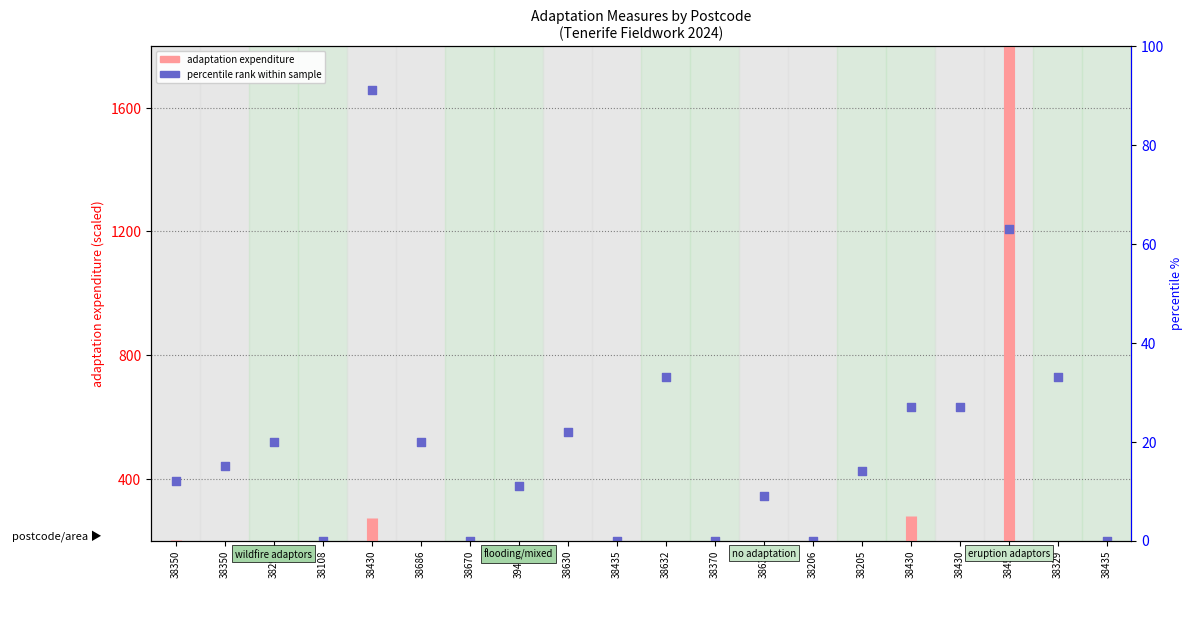

What is the ratio of the value at 38350 to the value at 38350?

1.0